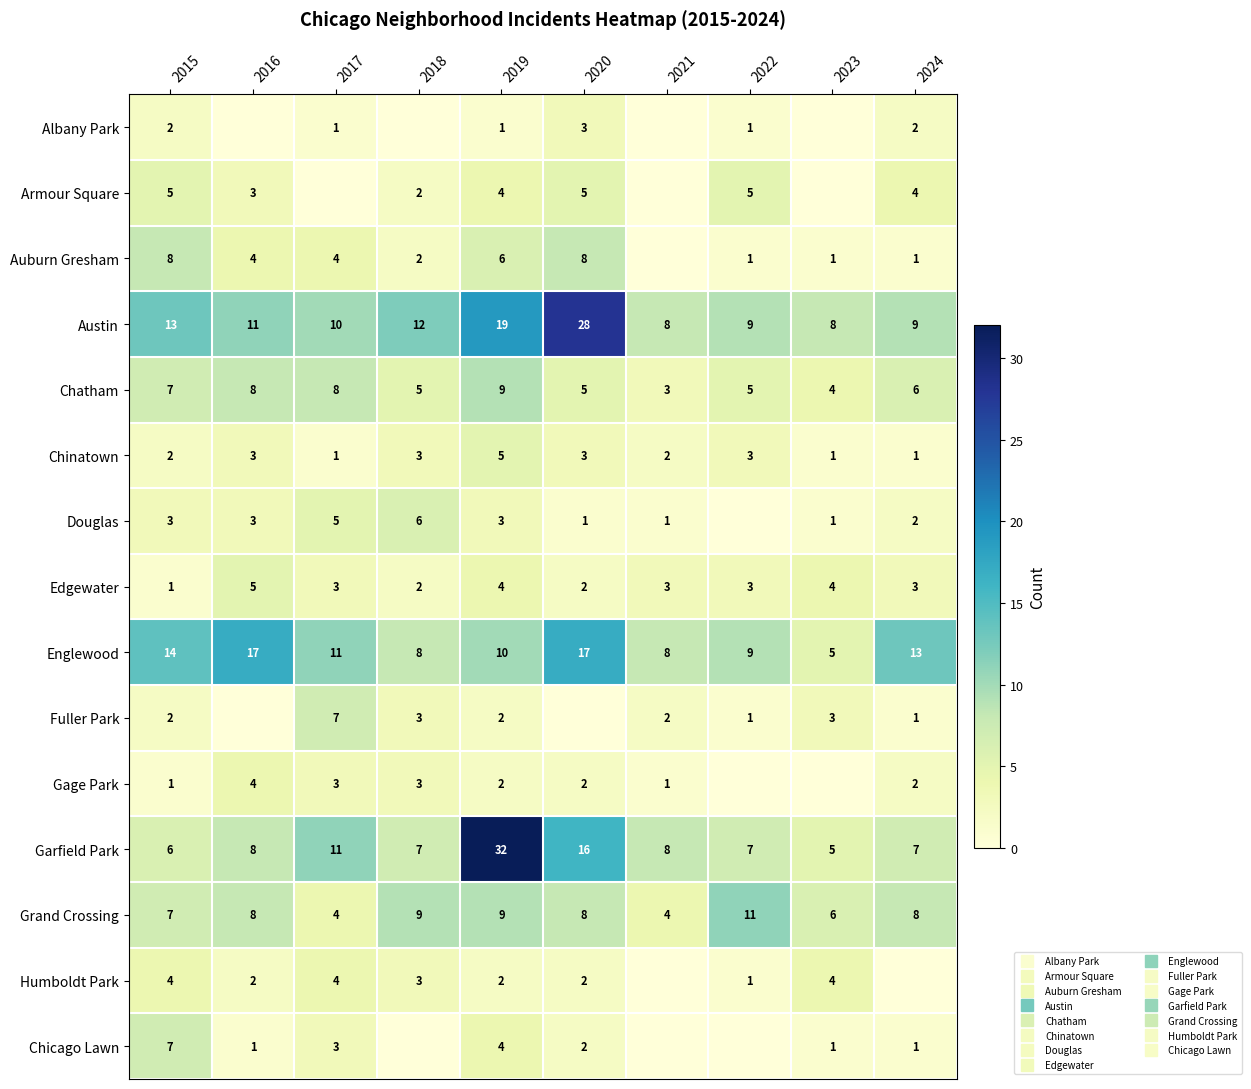

True or false: Chinatown has a value of 1 at 2016.

False